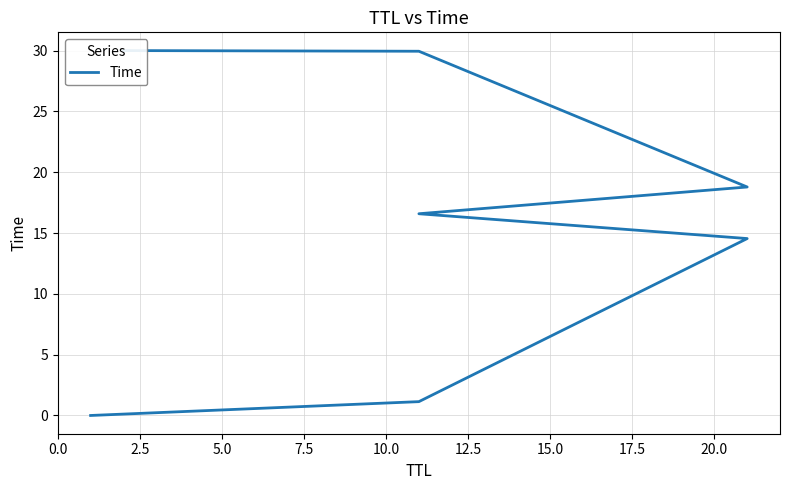

What is the difference between the maximum and minimum values?

30.0